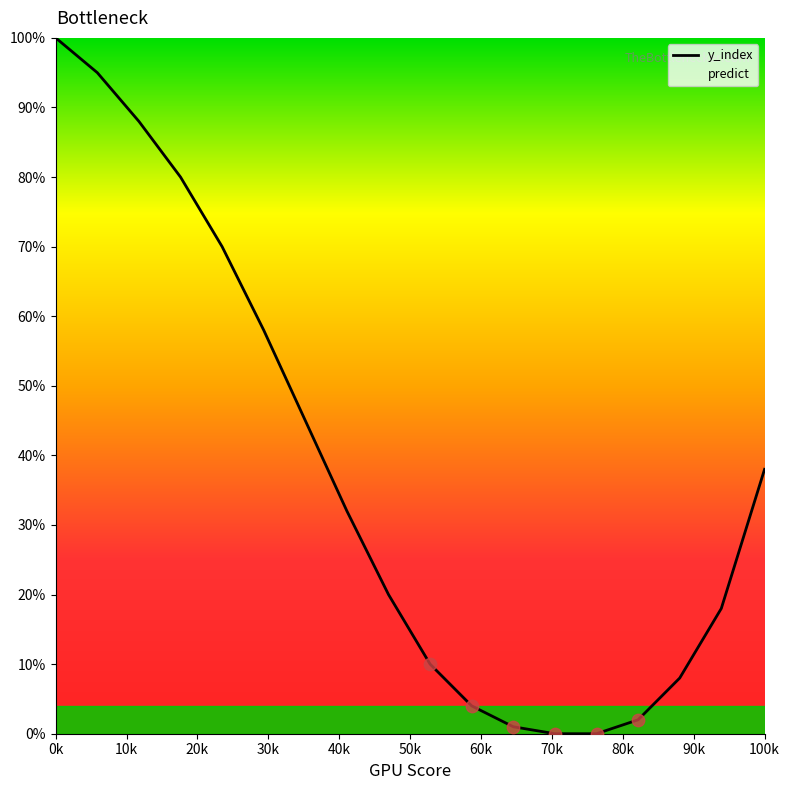

The value at 0k is 27. True or false?

False